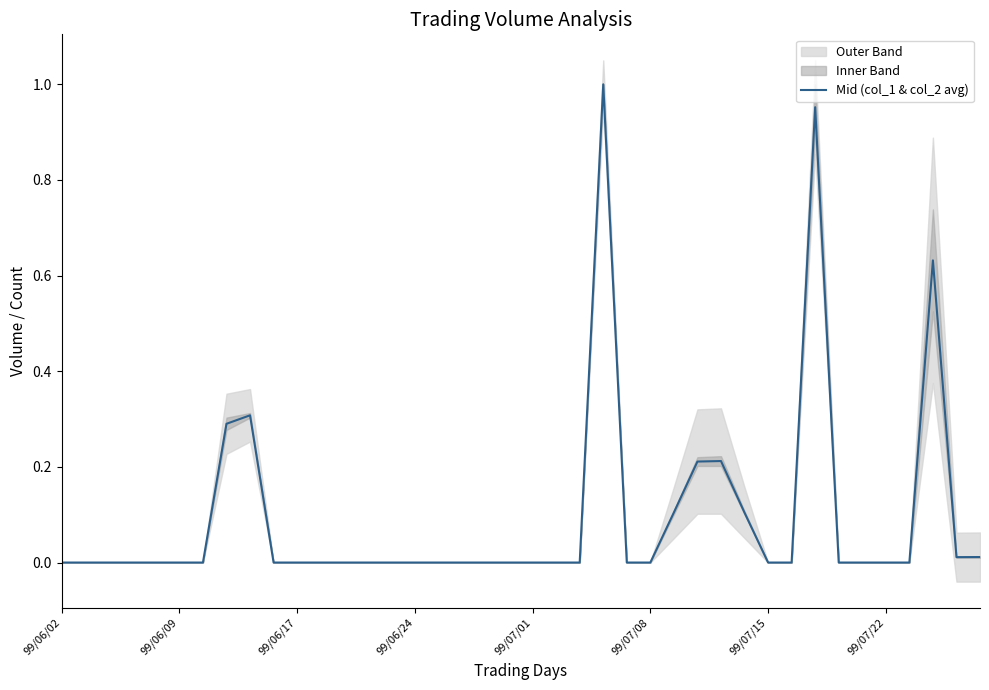

Between 30 and 99/07/15, which is larger?

30